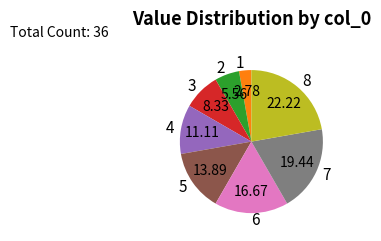

Rank the categories by value from highest to lowest.

8, 7, 6, 5, 4, 3, 2, 1